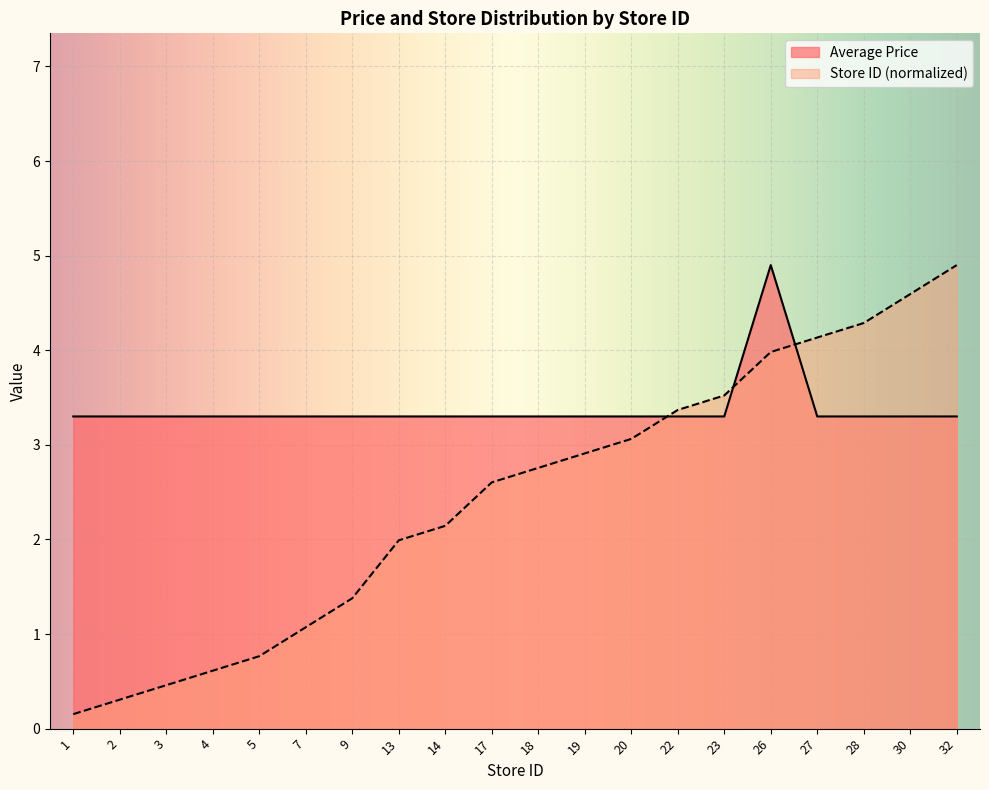

What is the difference between the maximum and minimum values in the Store Count series?

4.7